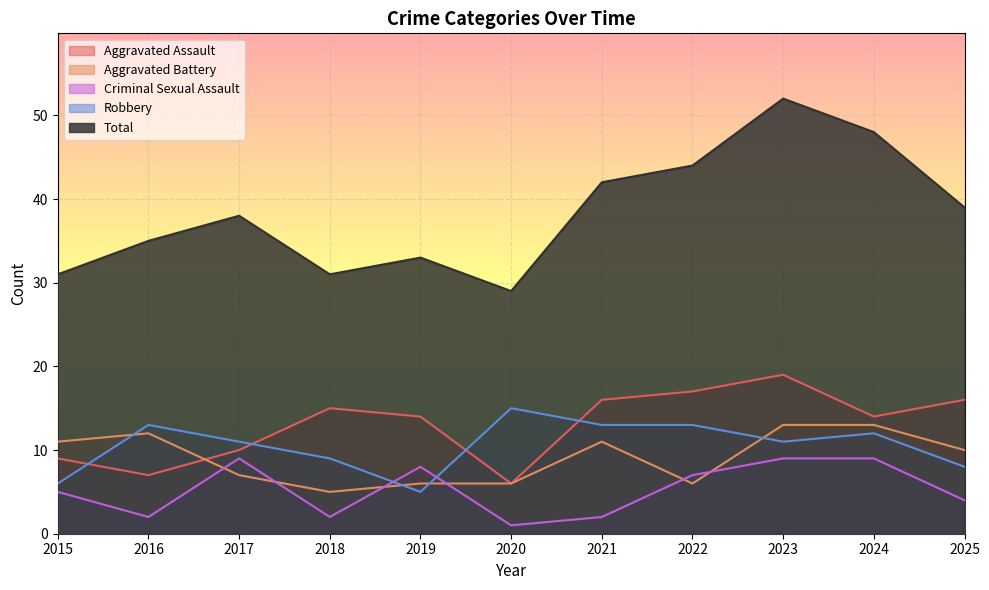

True or false: Aggravated Assault has a value of 3 at 2019.

False